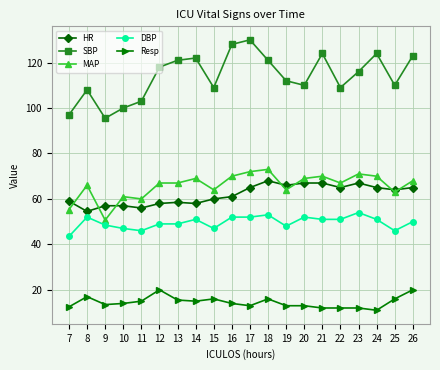

What is the difference between the highest and lowest values at 24?

113.0